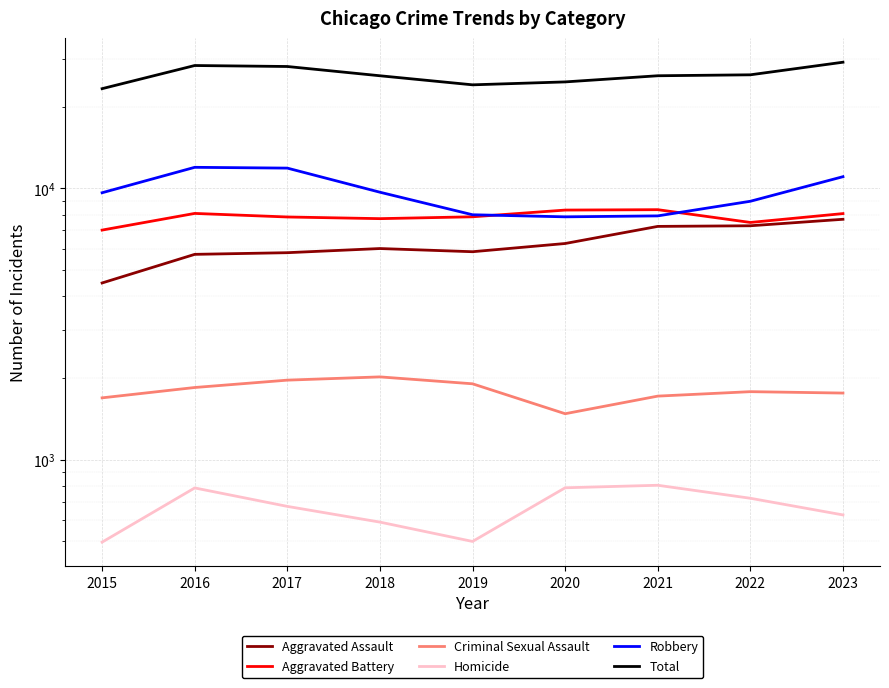

The value of Criminal Sexual Assault at 2018 is 1227. True or false?

False